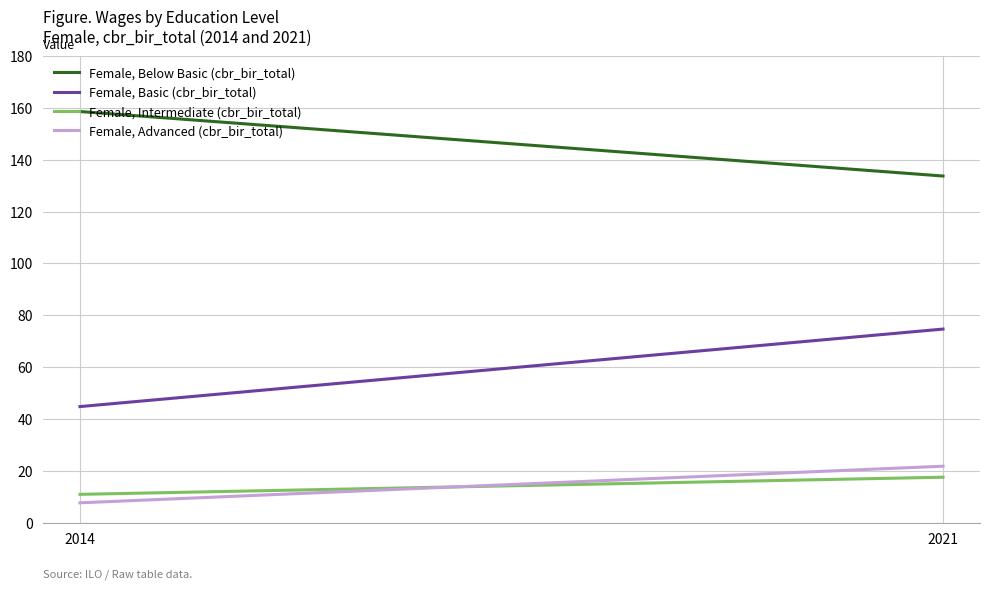

Is this an area chart (filled region under the line)?

No